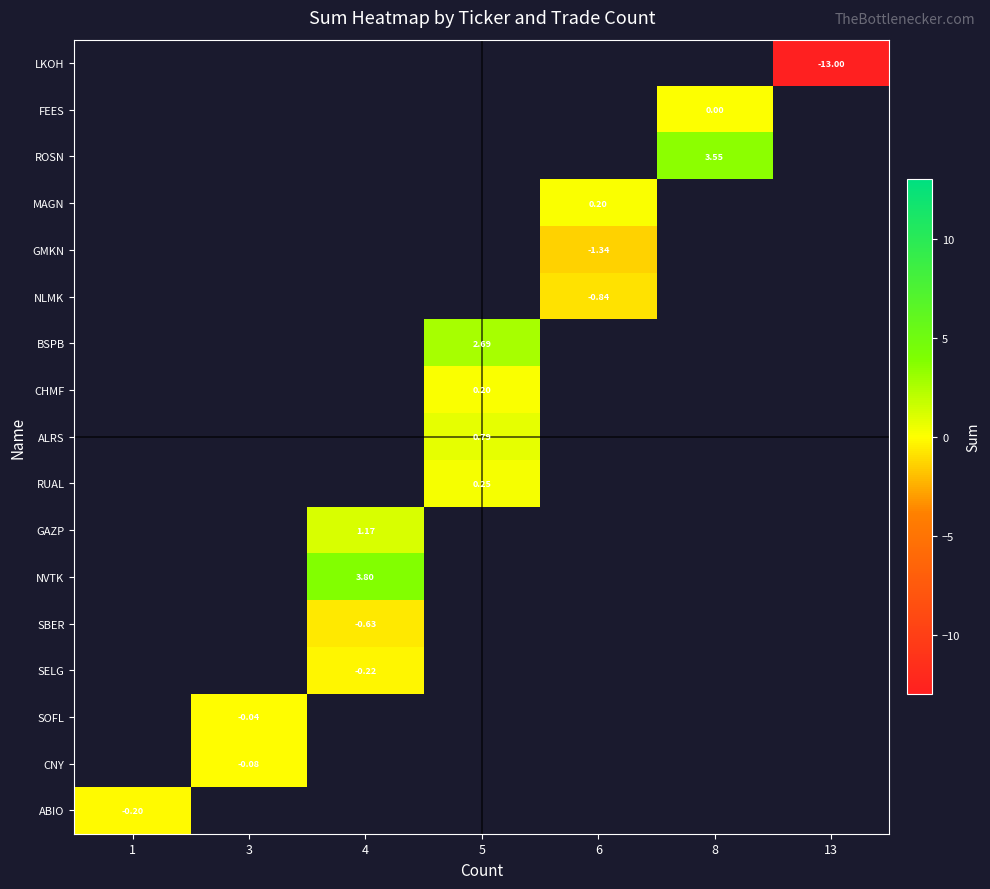

Between 3 and 4, which is larger?

4